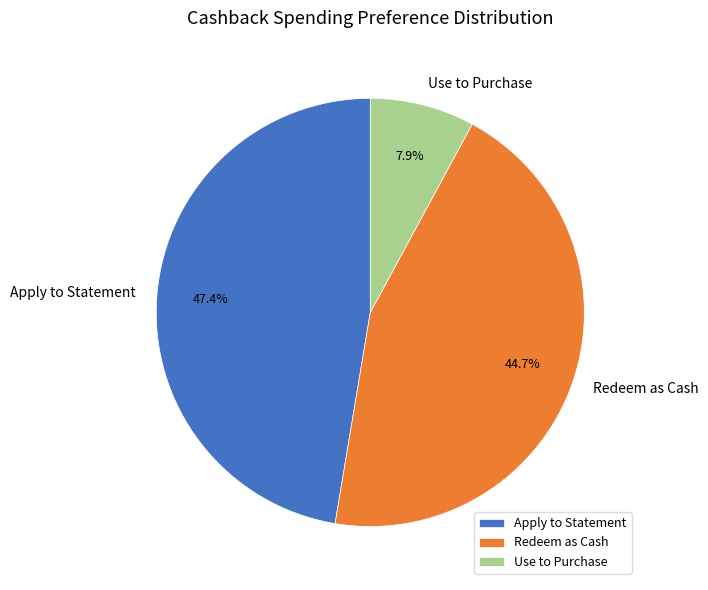

What is the largest slice in the pie chart?

Apply to Statement